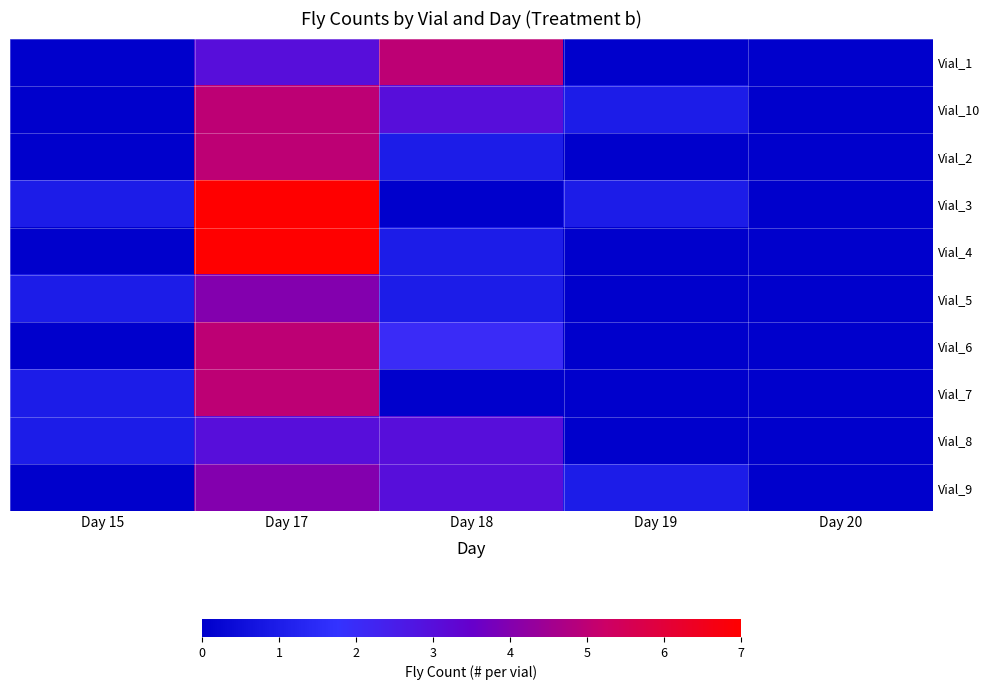

What is the spread (max minus min) of values at Day 18?

5